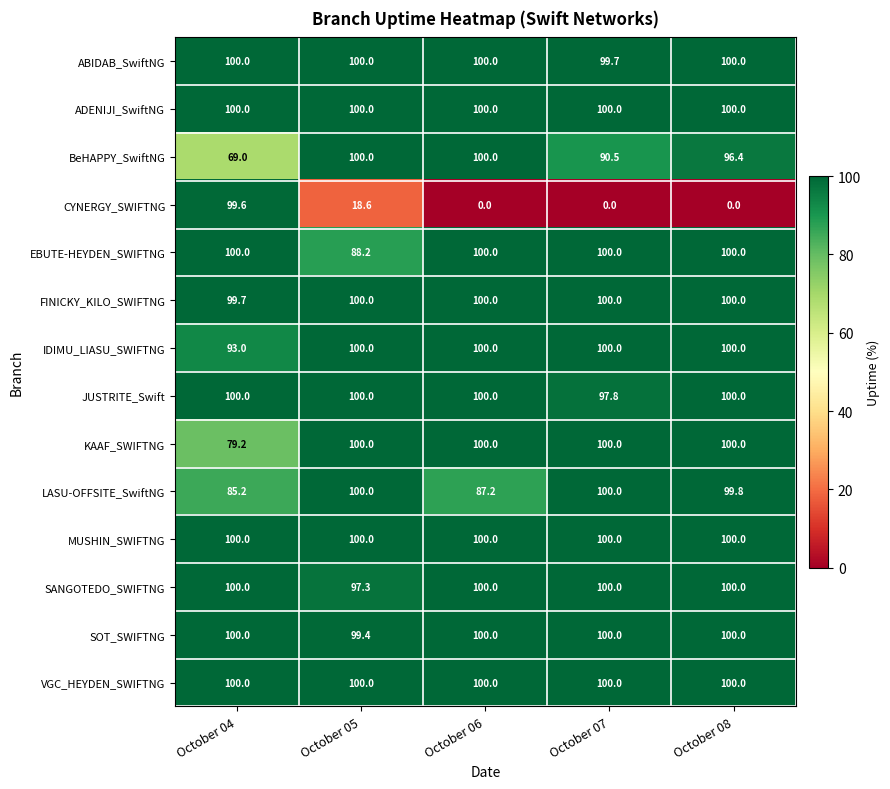

What is the maximum value for MUSHIN_SWIFTNG?

100.0